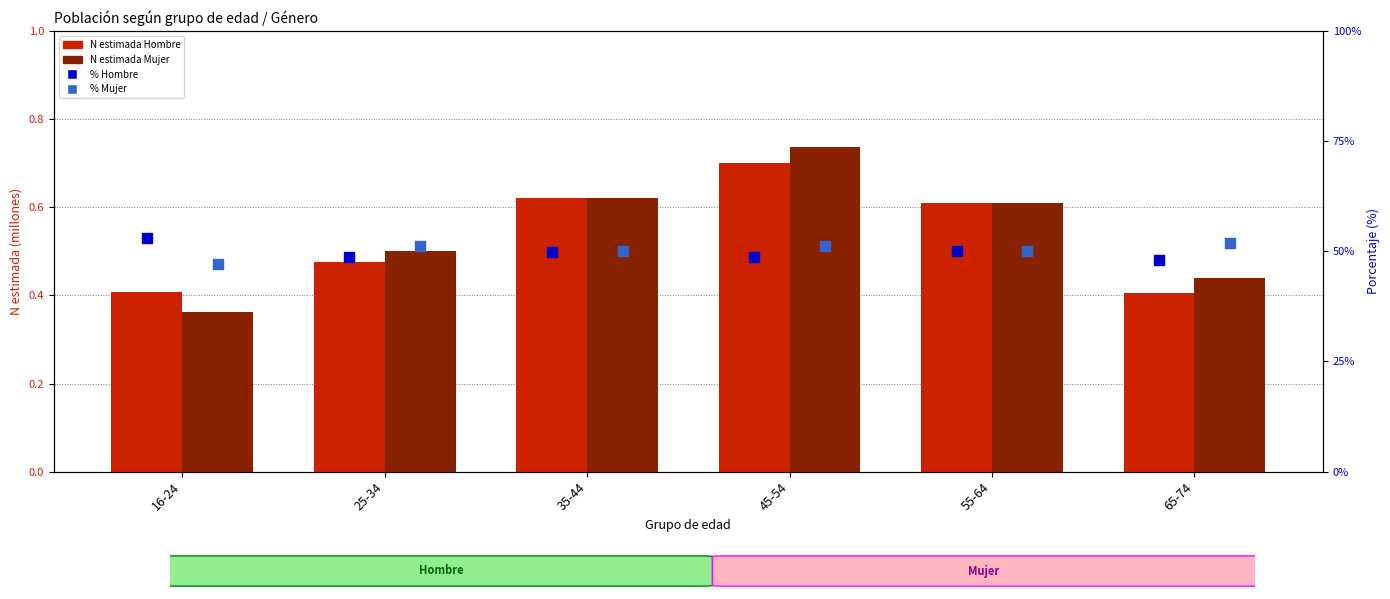

Is the value of % Hombre at 55-64 greater than the value of % Mujer at 25-34?

No